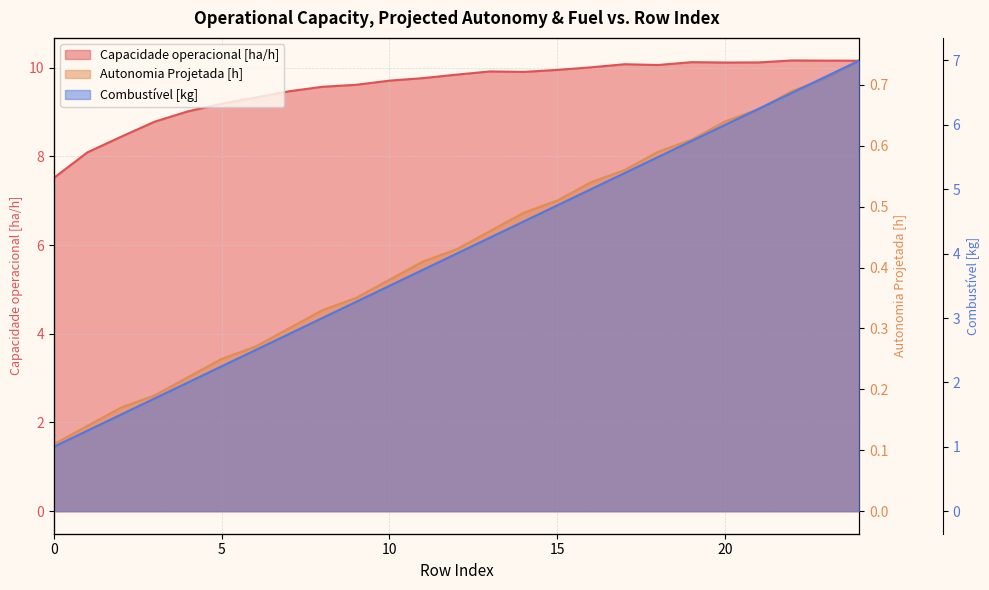

True or false: Combustível [kg] has more than 0 points higher than both neighbors.

False